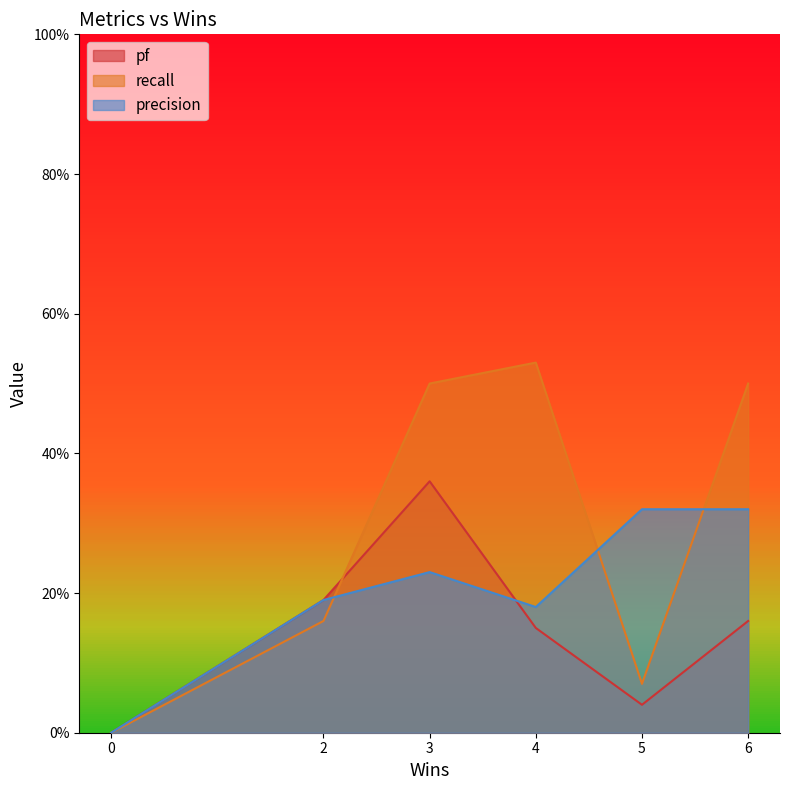

What is the greatest value displayed?

0.5